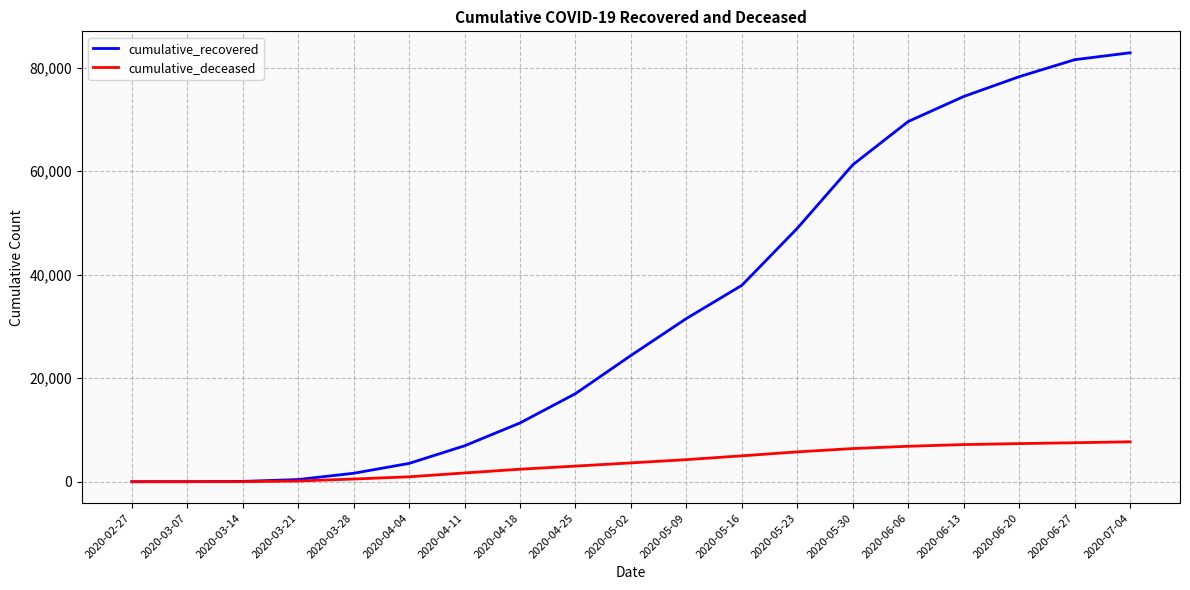

List the series in order of their peak value, lowest first.

cumulative_deceased, cumulative_recovered